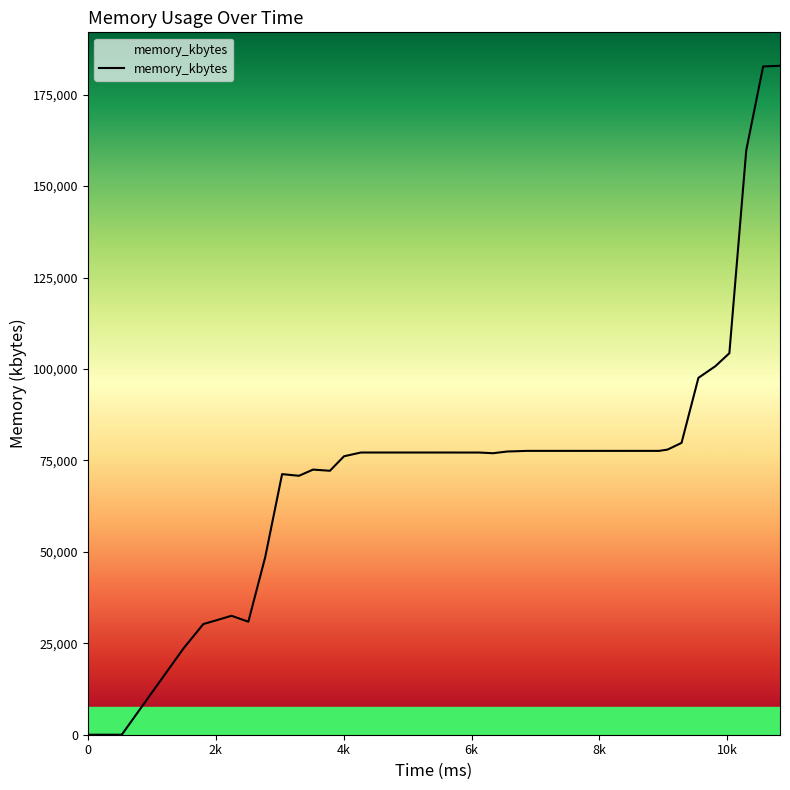

What is the maximum value shown in the chart?

182884